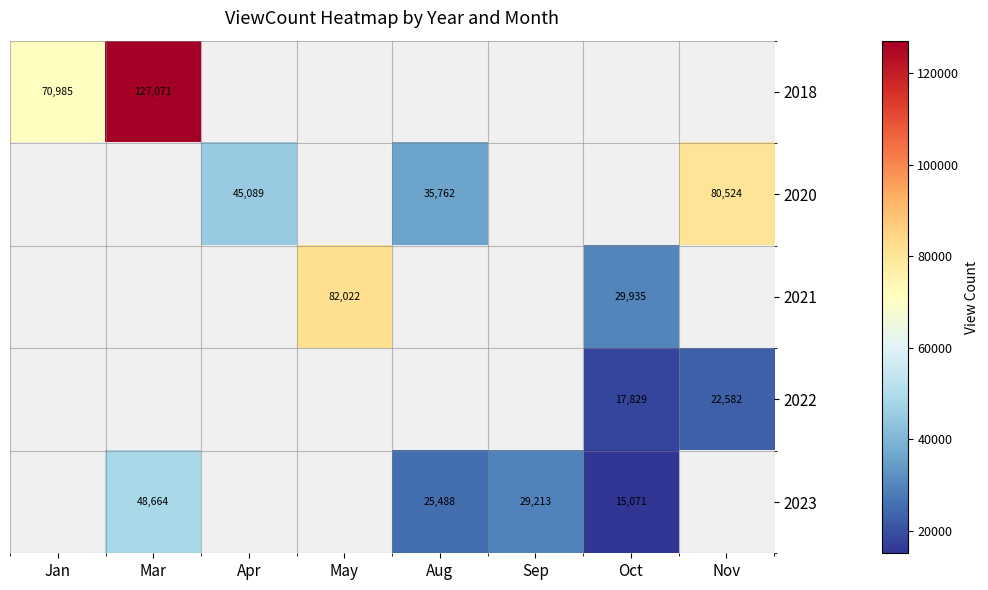

Is it true that 2023 equals 38338 at Aug?

False